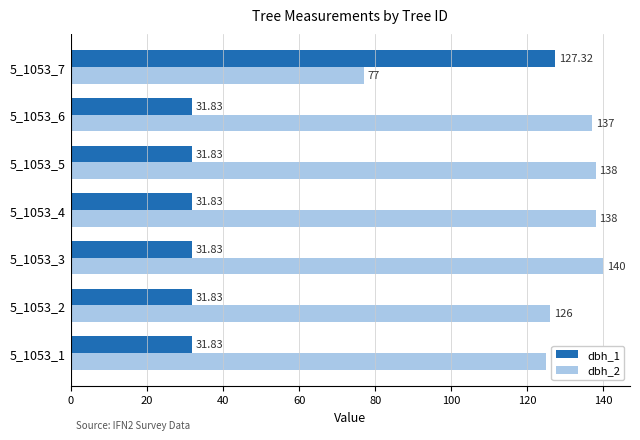

List the series in order of their peak value, highest first.

dbh_2, dbh_1